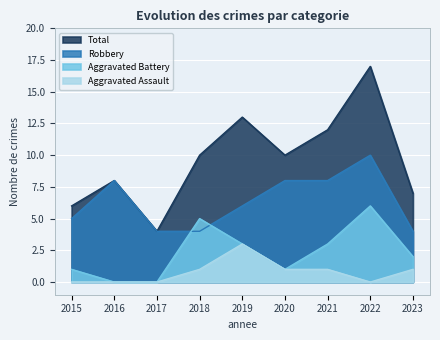

What is the greatest value displayed?

17